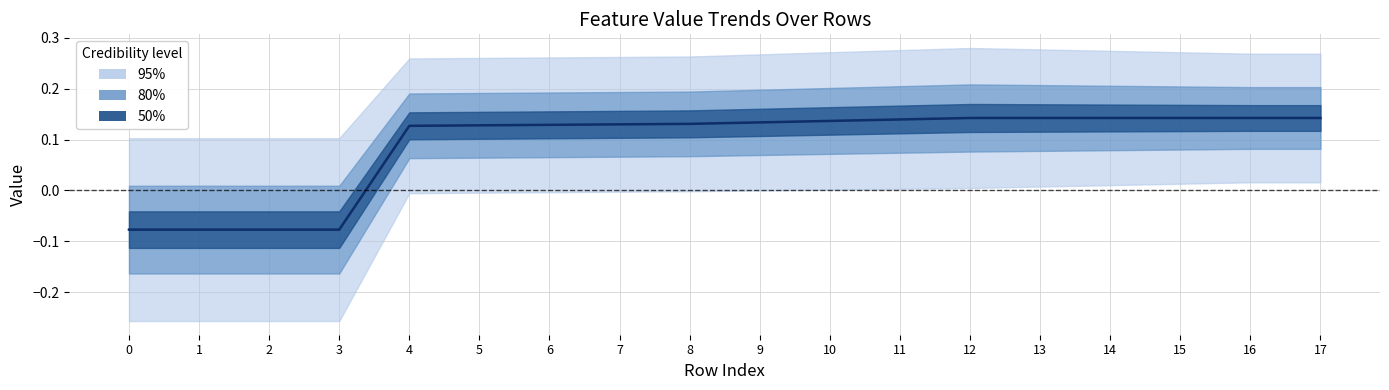

Is it true that the value at 2 is -0.1?

False